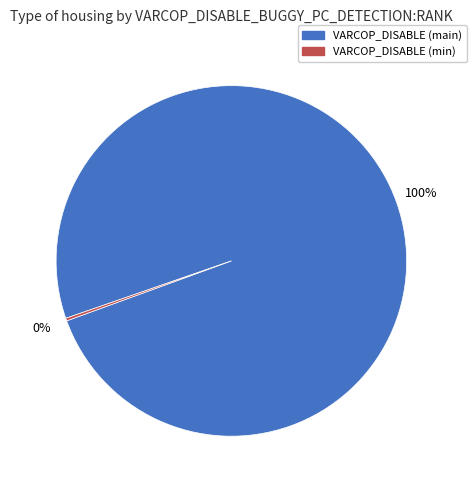

Is there any slice that represents more than half of the pie?

Yes